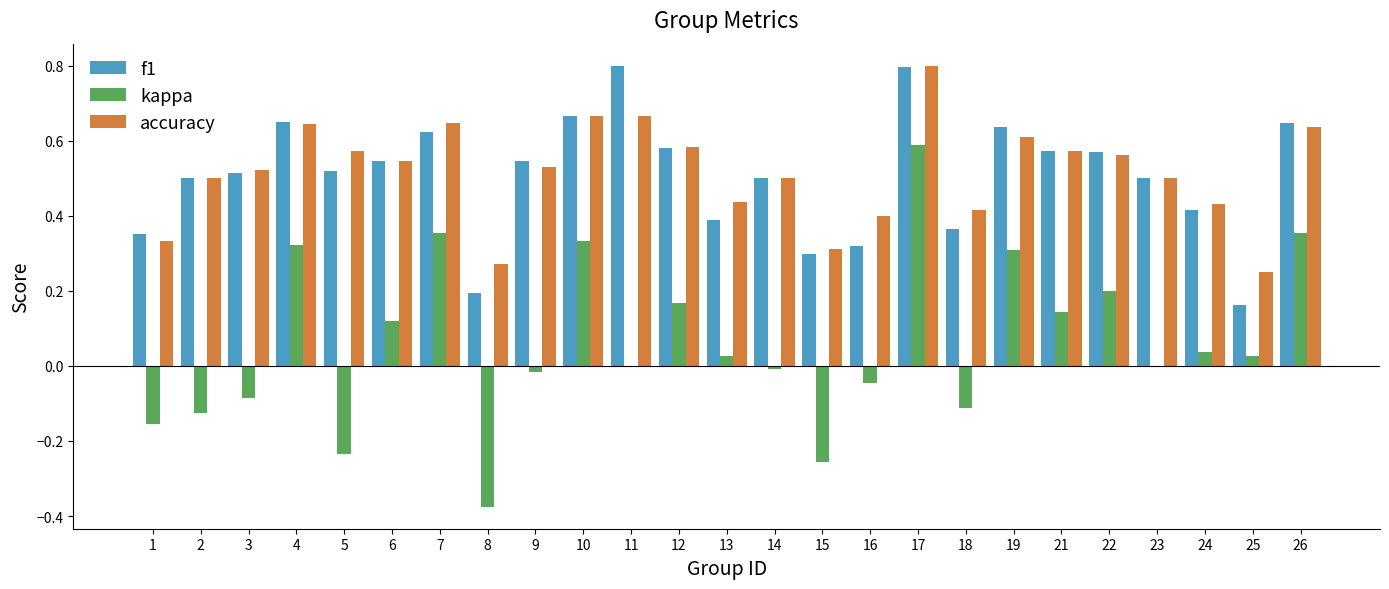

Does the chart contain stacked bars?

No